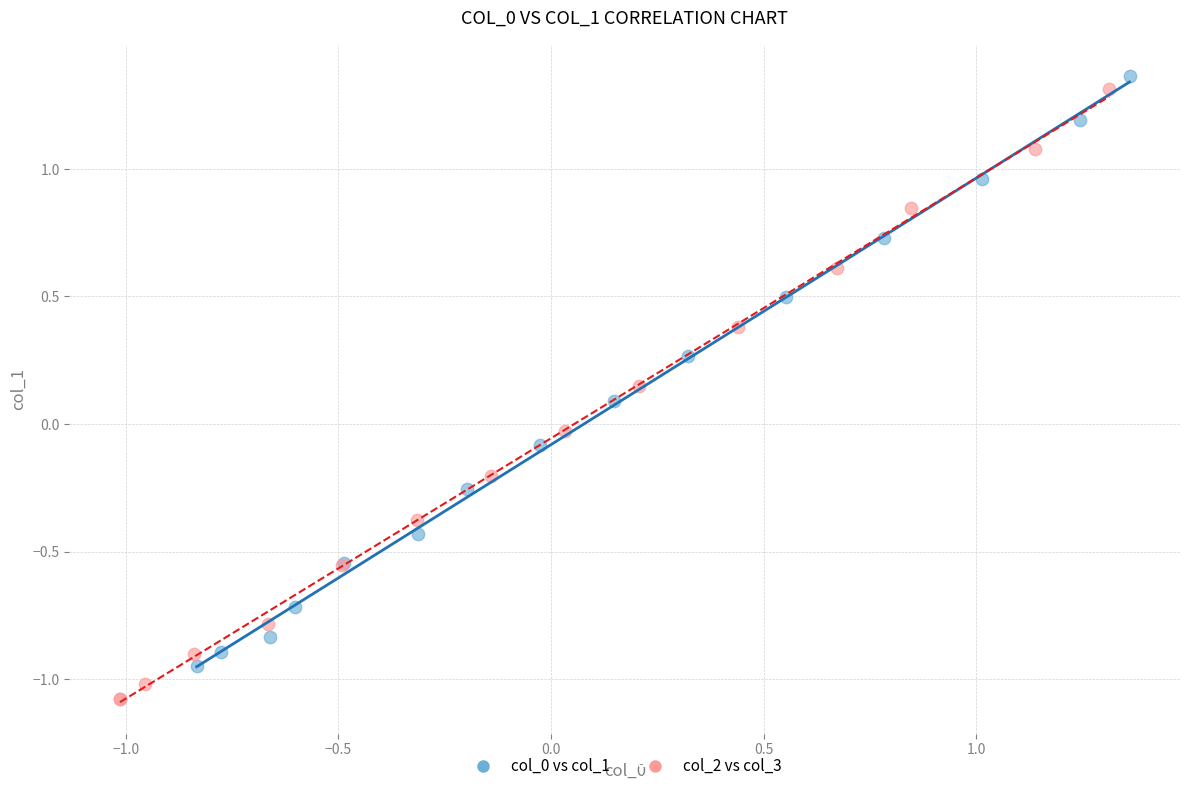

Which series contains the lowest Y value?

col_2 vs col_3